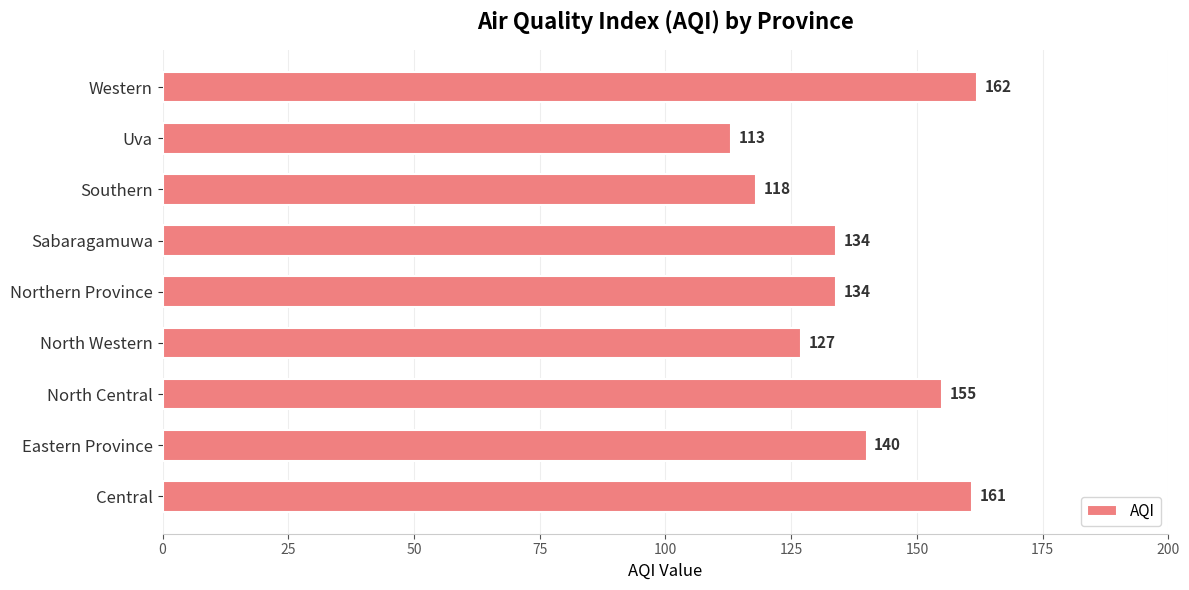

How many values are between 127 and 155?

5